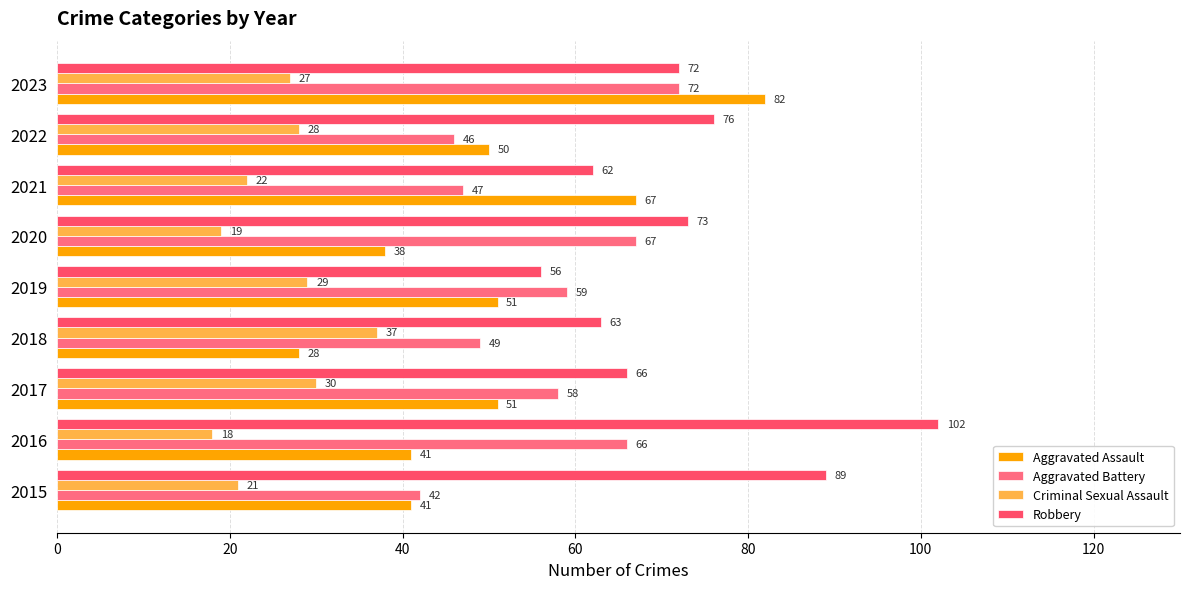

Which series has the widest spread of values?

Aggravated Assault